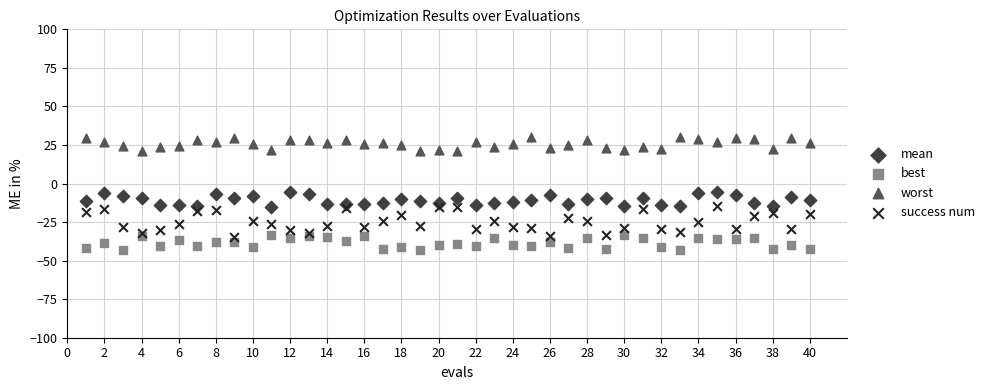

Which series contains the lowest Y value?

best